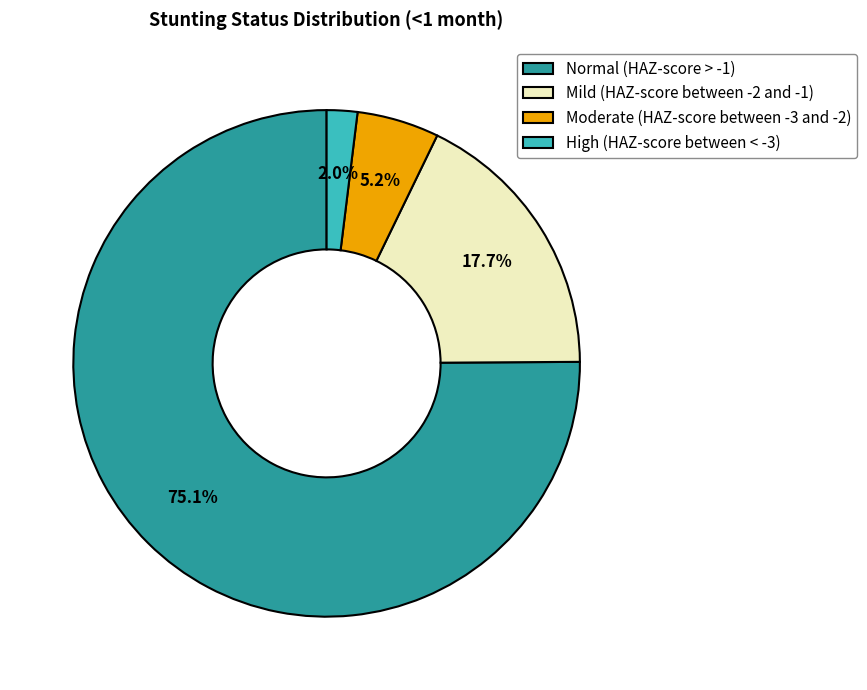

What portion of the pie excludes Moderate (HAZ-score between -3 and -2)?

94.8%